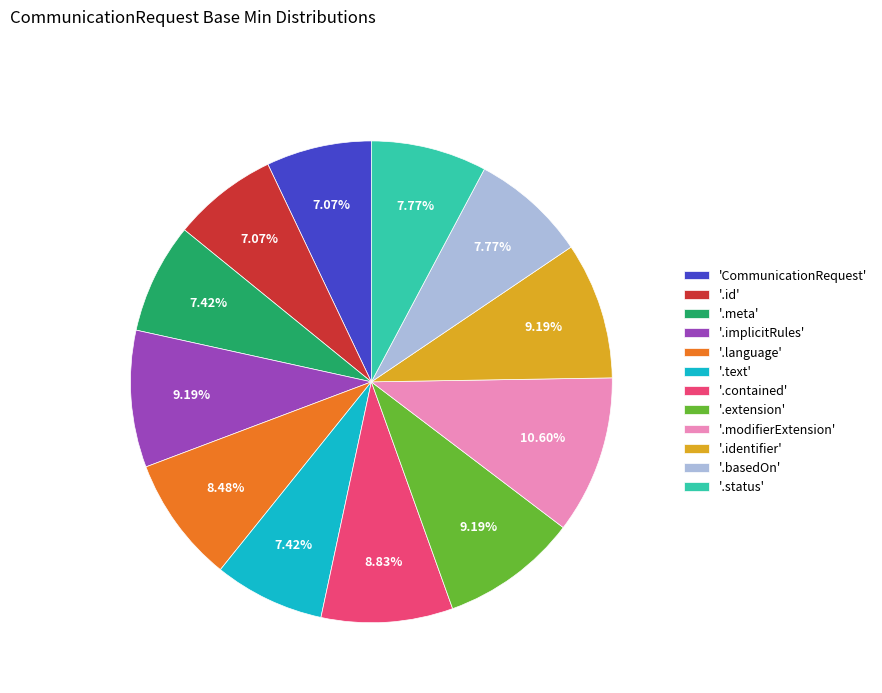

Do '.modifierExtension' and '.status' together represent more than half of the pie?

No